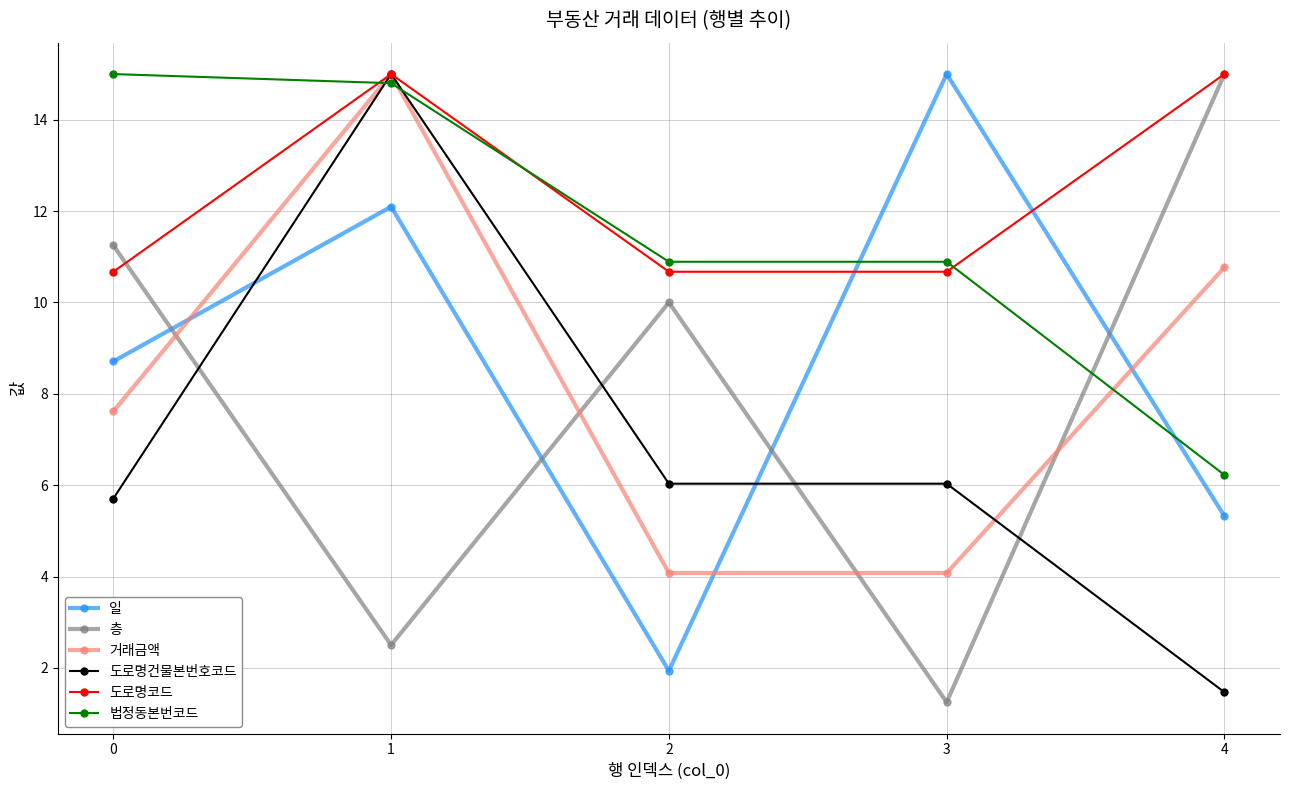

What is the difference between the highest and lowest values at 1?

12.5